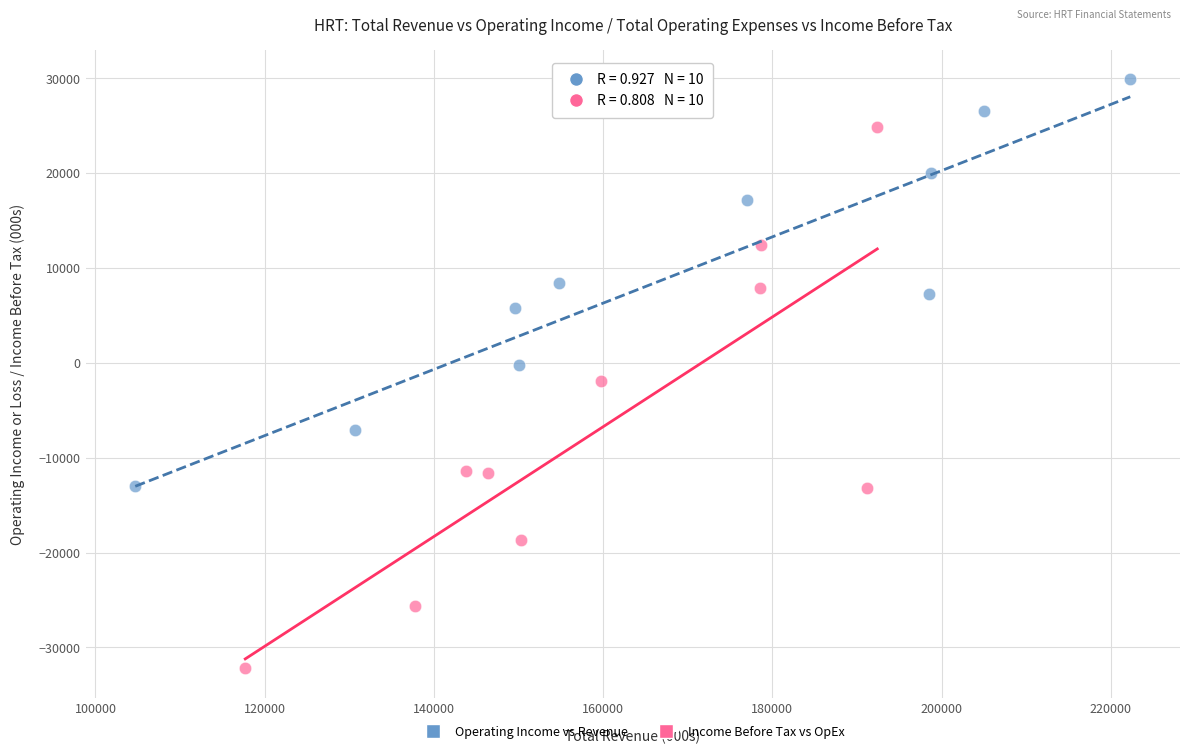

Which series contains the lowest Y value?

Income Before Tax vs OpEx